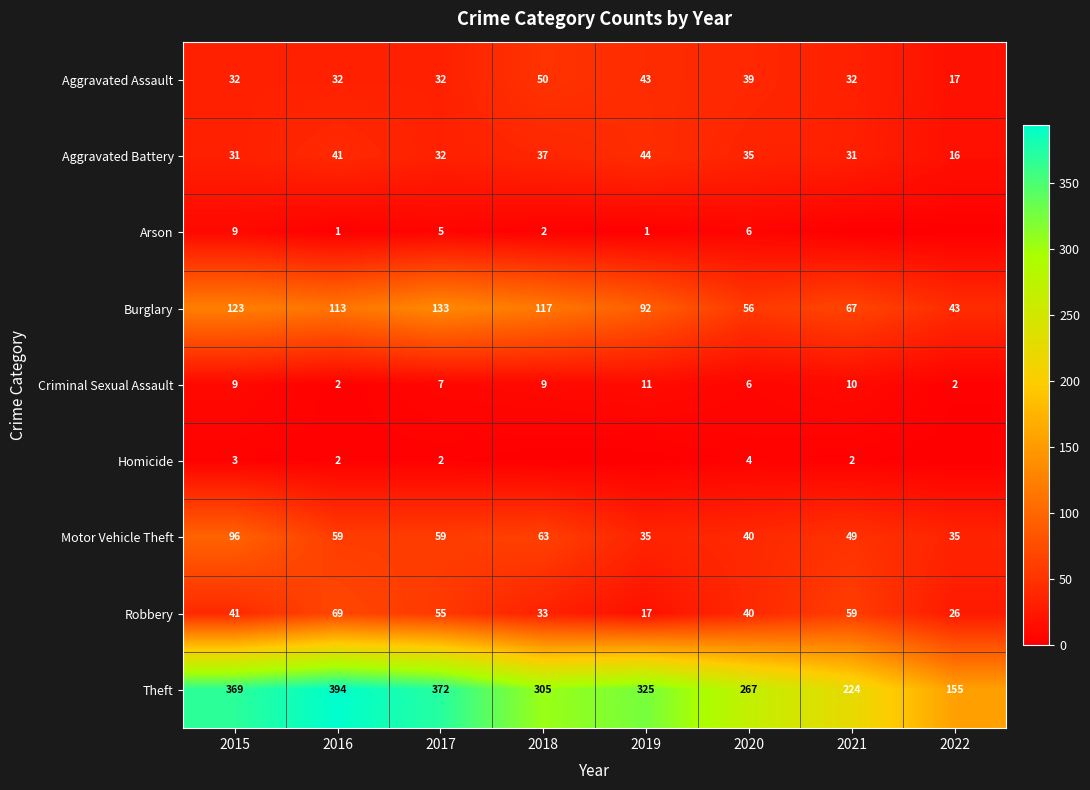

What is the approximate value of Criminal Sexual Assault at 2016?

2